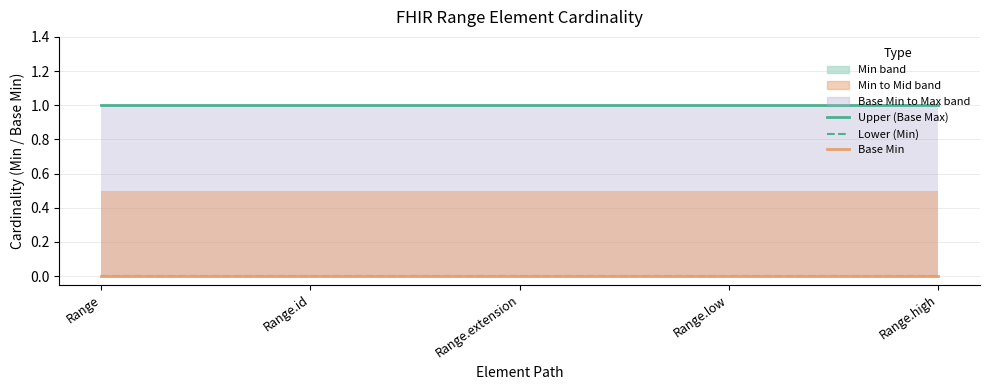

Does the chart display data point markers on the line(s)?

No